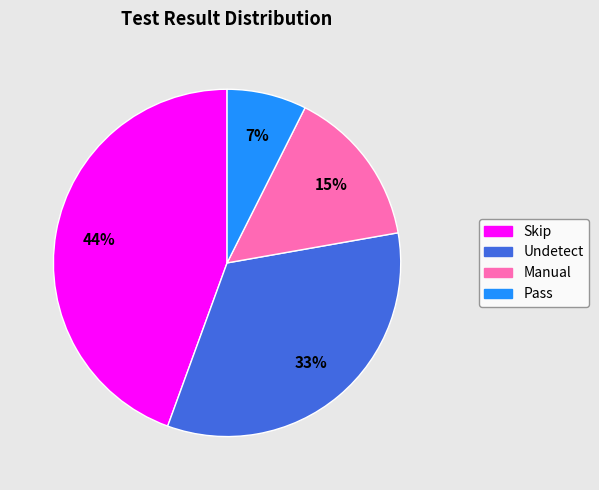

How many segments does this pie chart have?

4